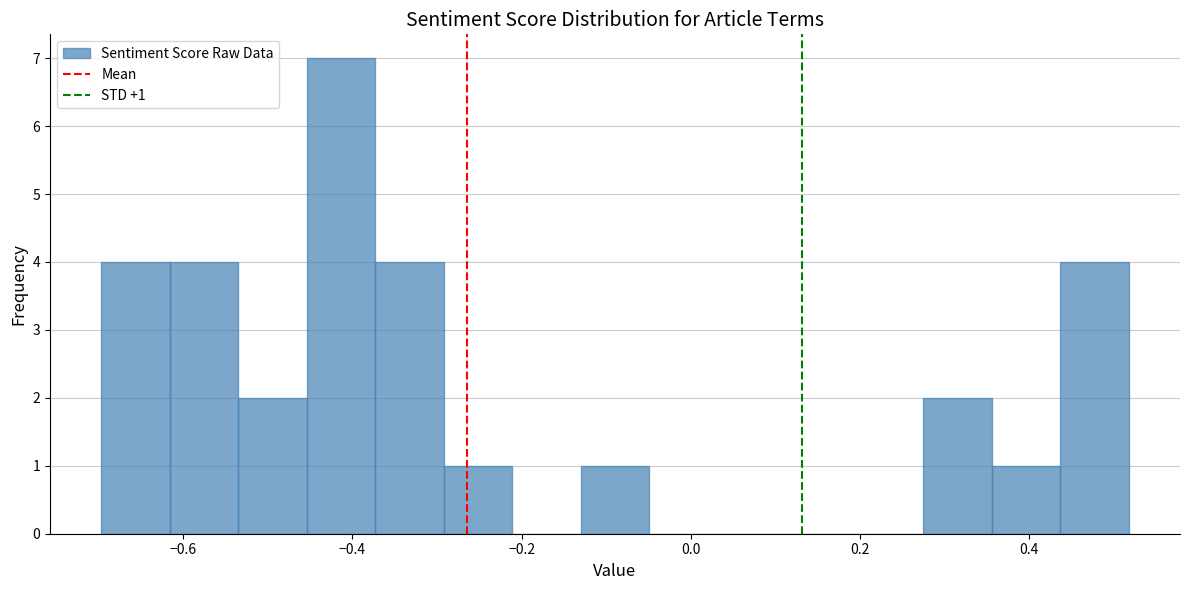

Over which range of the x-axis is the bar tallest?

-0.46 to -0.38